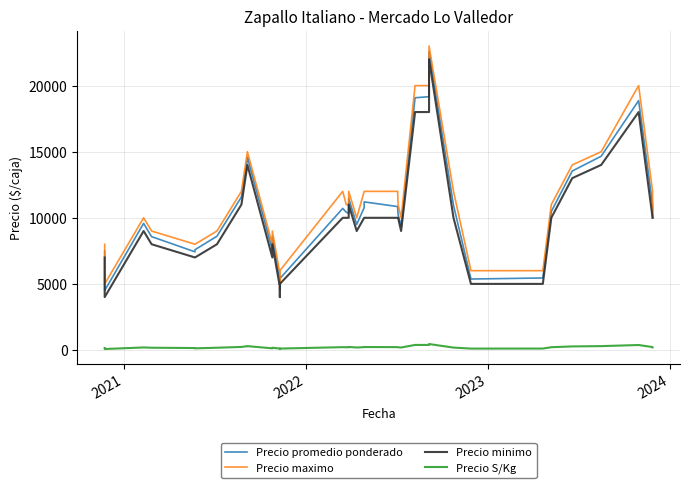

What is the difference between the maximum and second lowest values in the Precio minimo series?

18000